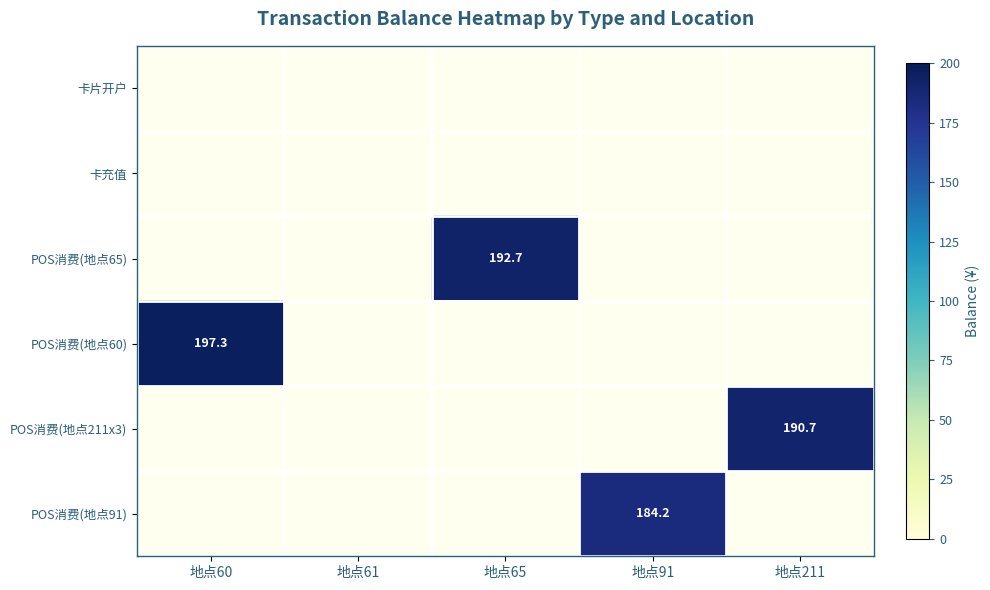

Is the value of POS消费(地点91) at 地点91 greater than the value of POS消费(地点65) at 地点60?

Yes